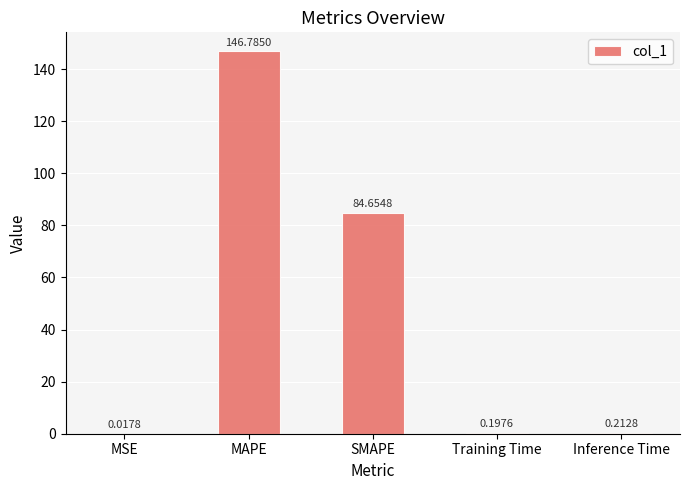

What is the change in value from SMAPE to Training Time?

-84.5